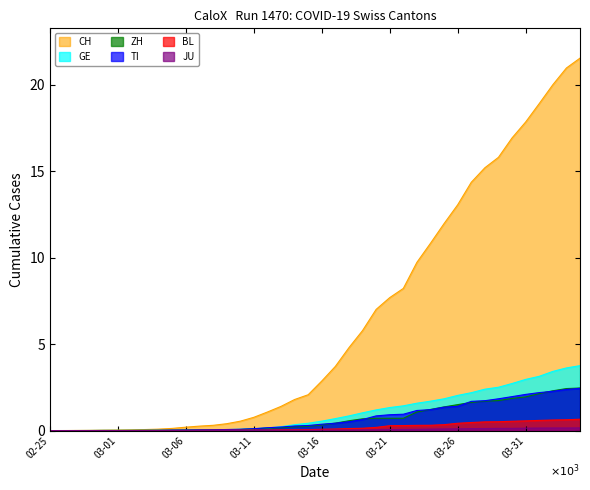

How many series are shown in this chart?

6